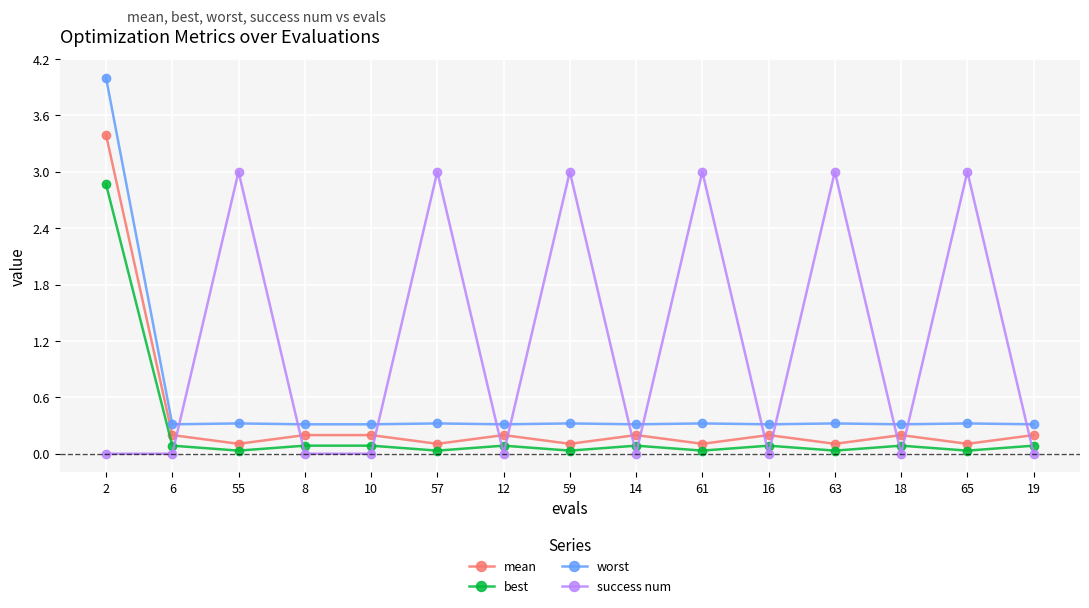

What is the sum of the worst values at 65 and 12?

0.6